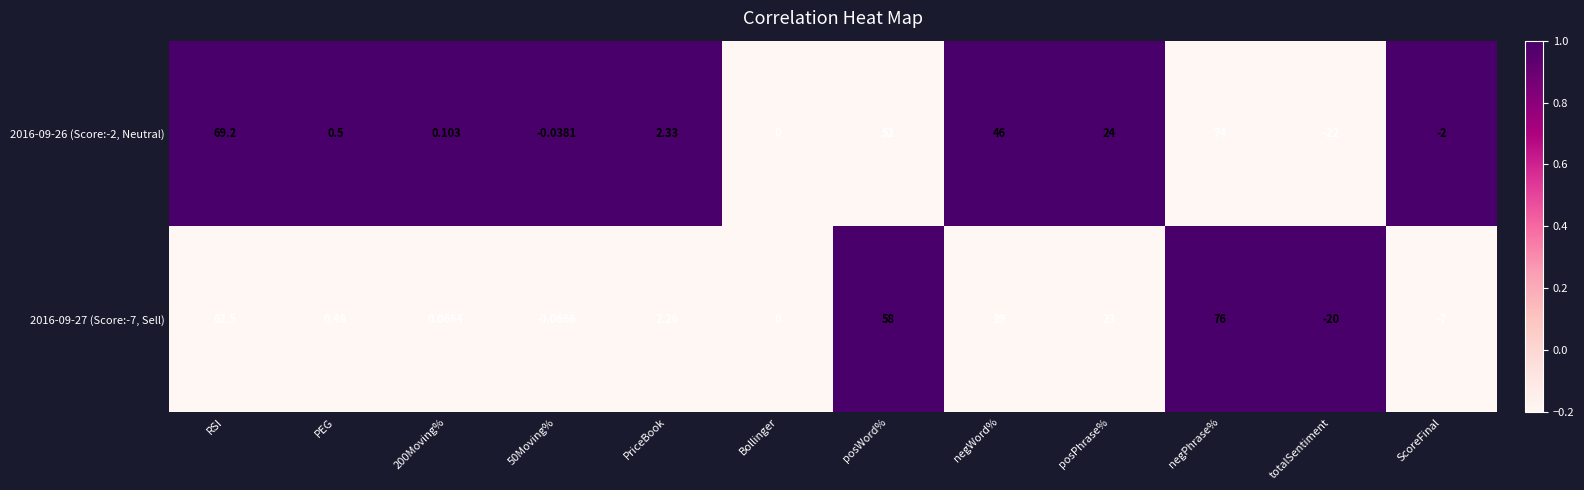

What is the spread (max minus min) of values at ScoreFinal?

5.0